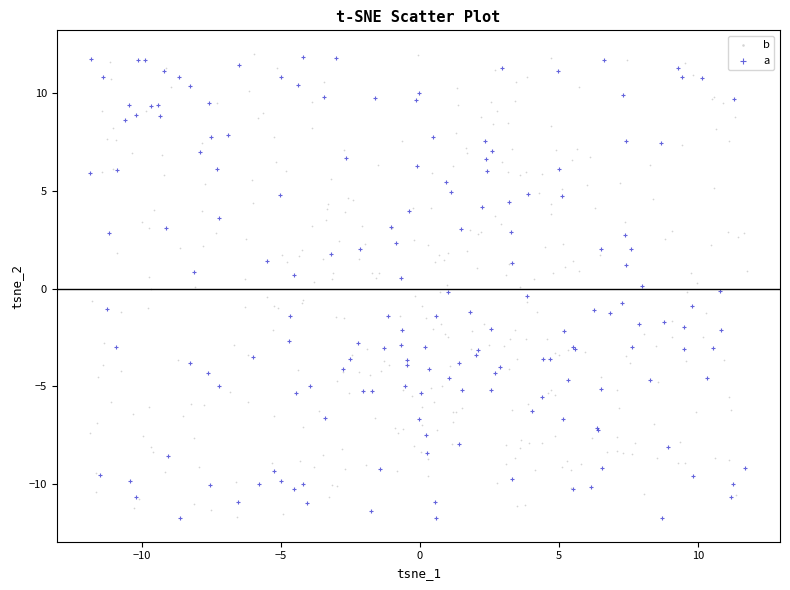

What are all the series names shown in the legend?

b, a